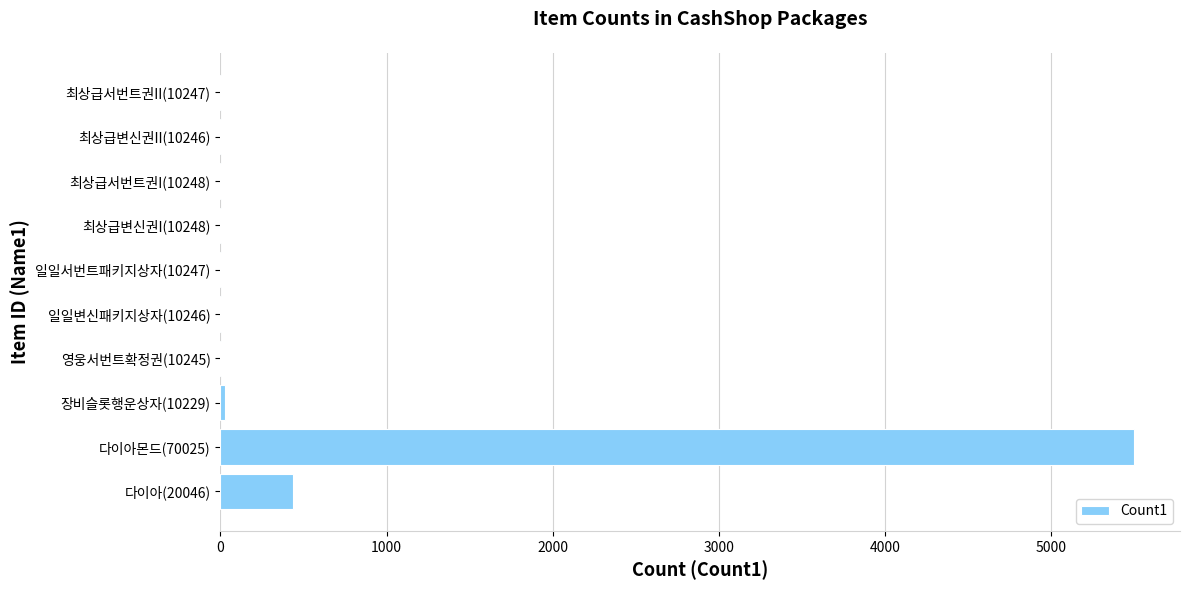

Which category has the highest value across all series?

다이아몬드(70025)